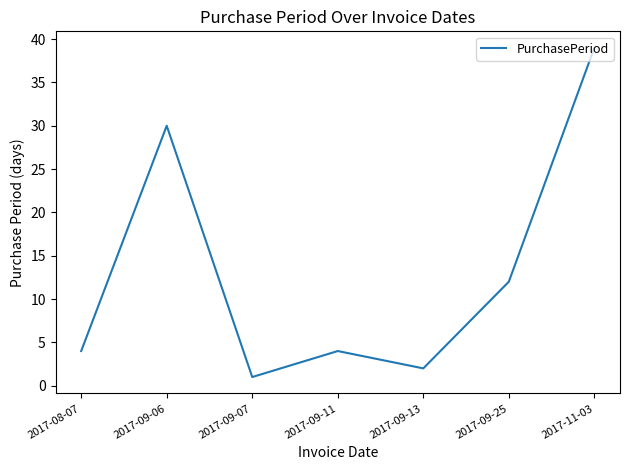

What is the ratio of the value at 2017-09-13 to the value at 2017-08-07?

0.5